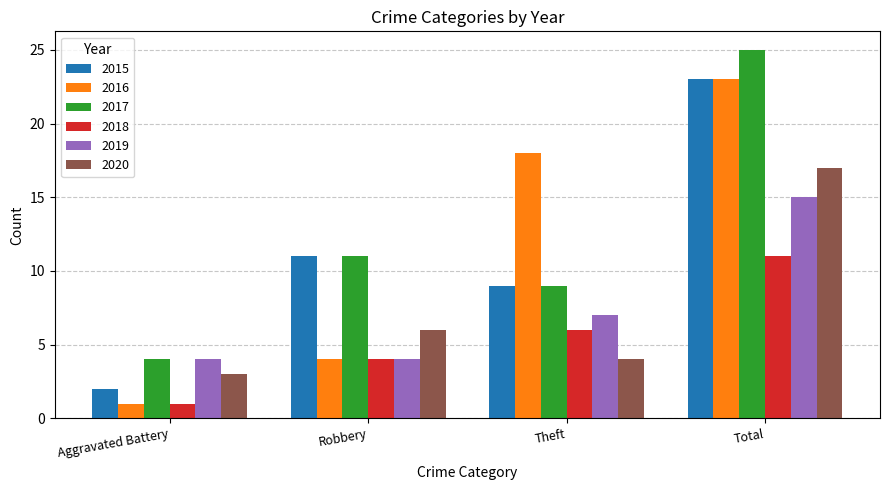

What is the smallest value displayed?

1